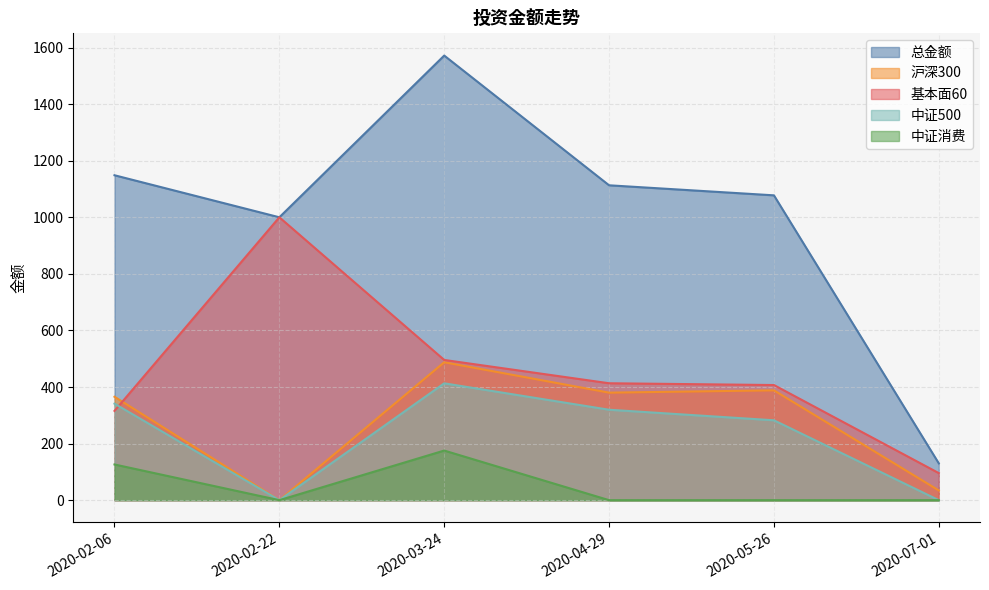

True or false: 中证500 and 总金额 intersect in this chart.

False